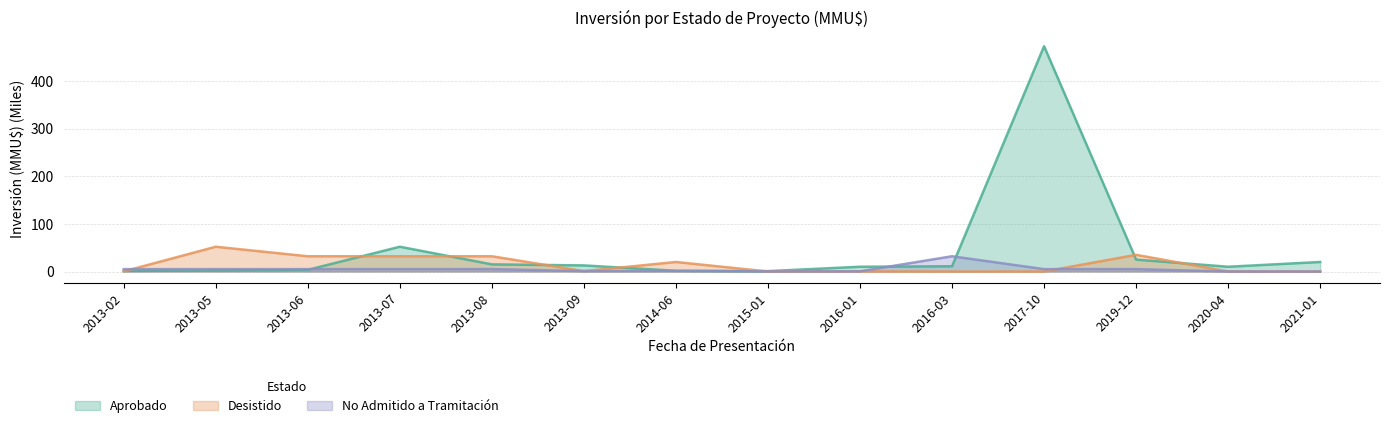

Reading right to left, extract all data points from this chart.

Aprobado: 20.0	10.0	25.0	473.0	11.0	10.0	0.8	1.5	12.8	15.0	52.0	3.5	2.0	1.2
Desistido: 0.0	0.0	35.0	0.0	0.0	0.2	0.0	20.0	0.8	32.0	32.0	32.0	52.0	0.2
No Admitido a Tramitación: 0.0	0.0	5.0	5.0	32.0	0.4	0.2	1.2	0.8	5.0	5.0	5.0	5.0	5.0